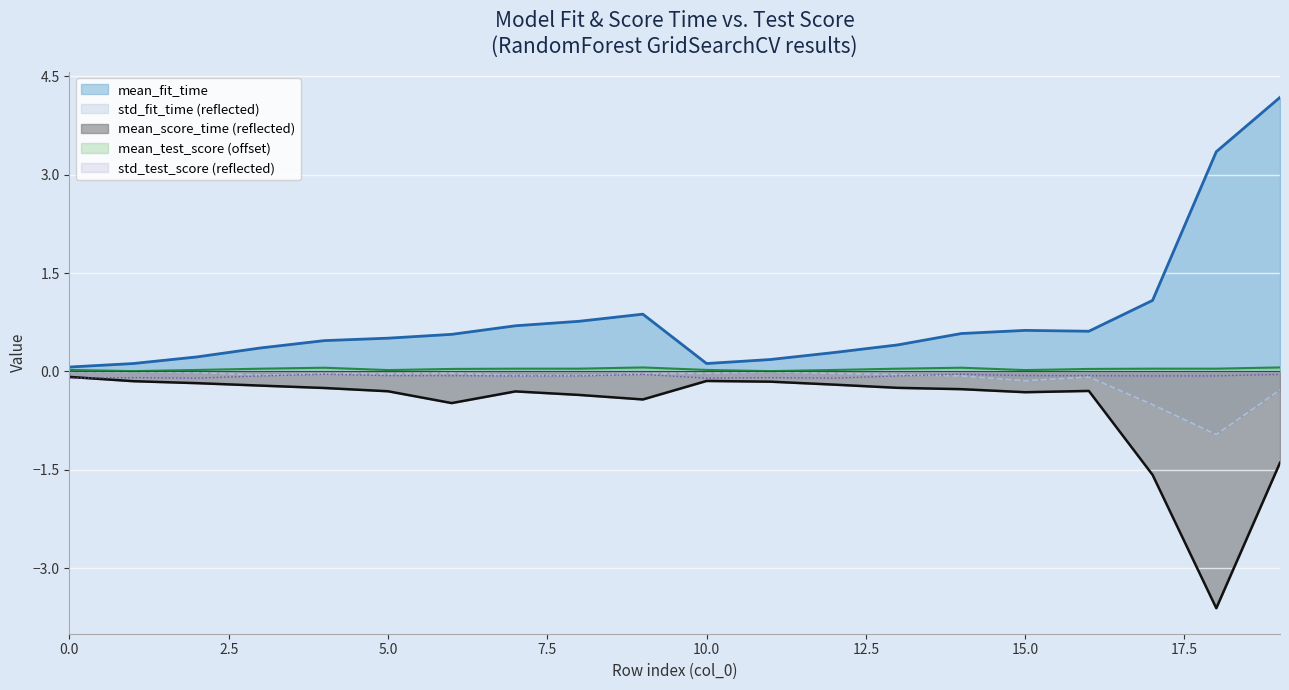

Which category has the highest value in the mean_fit_time series?

19